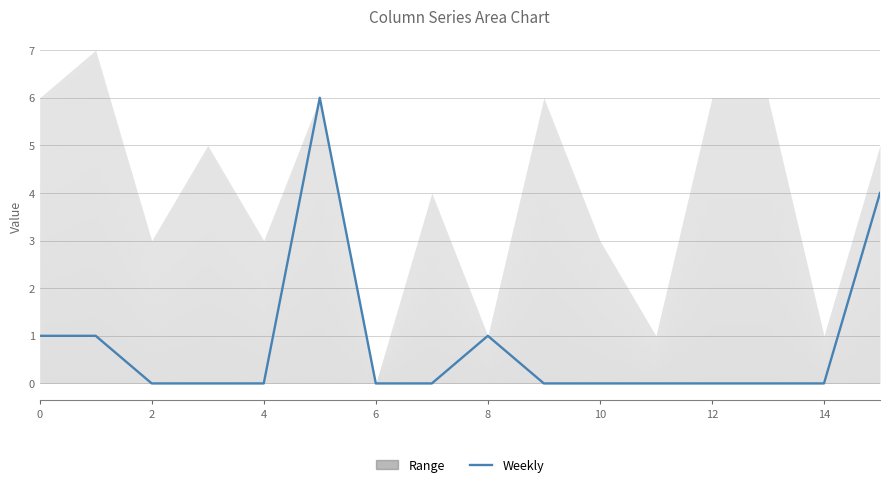

Does the chart have visible grid lines?

Yes